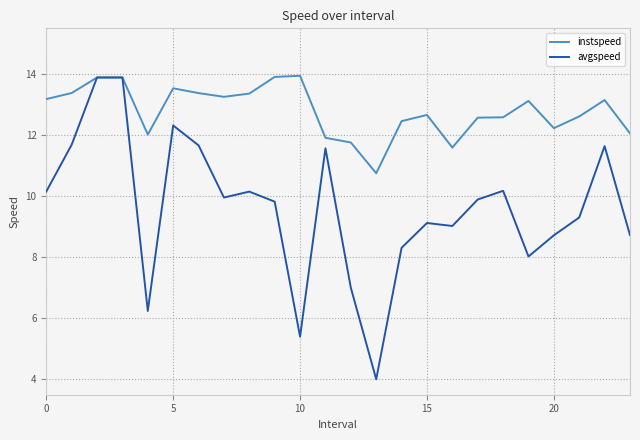

Which series has the largest total across all categories?

instspeed